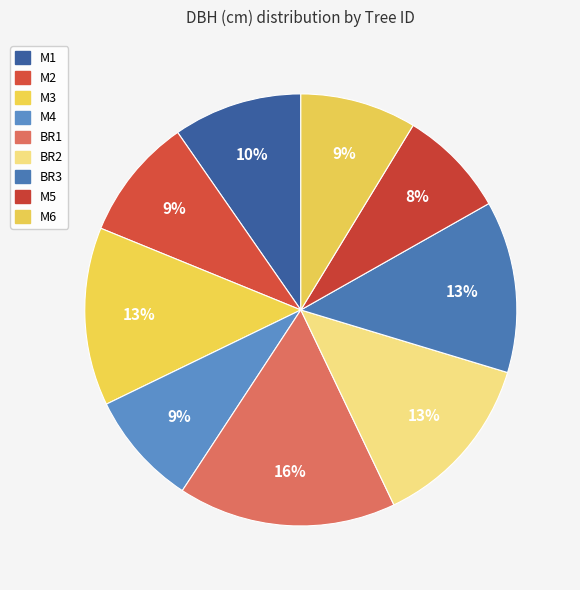

To the nearest percent, what portion does M5 represent?

8%